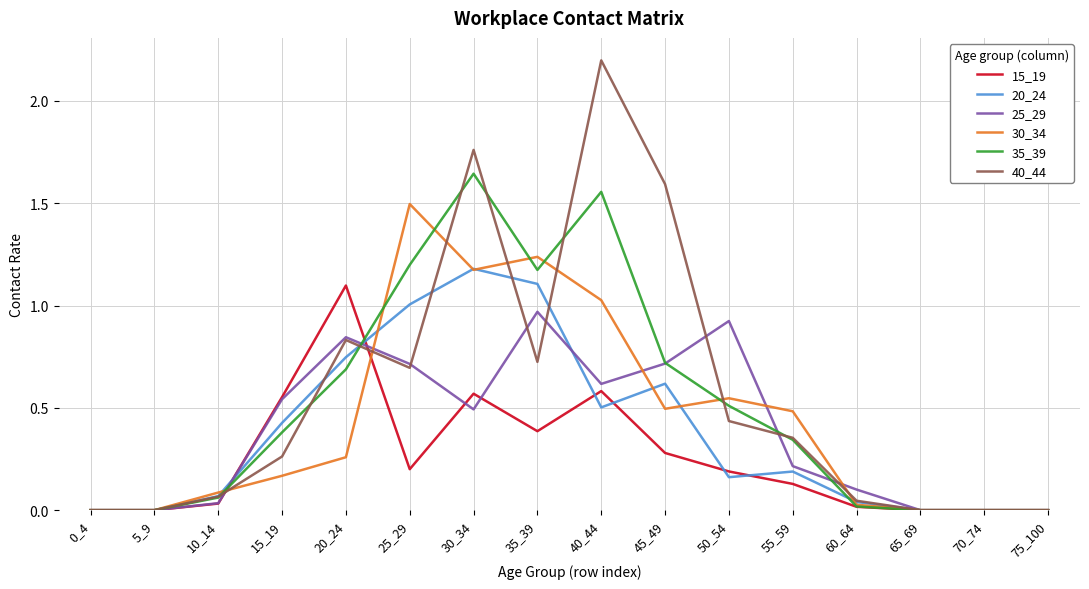

Is the value of 40_44 at 10_14 greater than the value of 15_19 at 50_54?

No